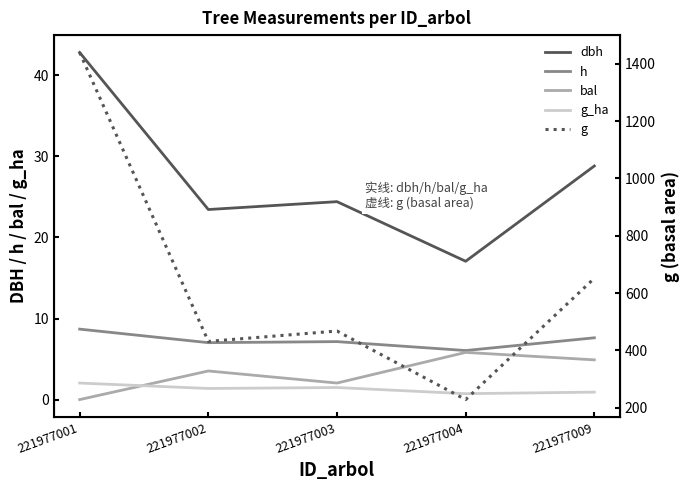

True or false: bal and g intersect in this chart.

False